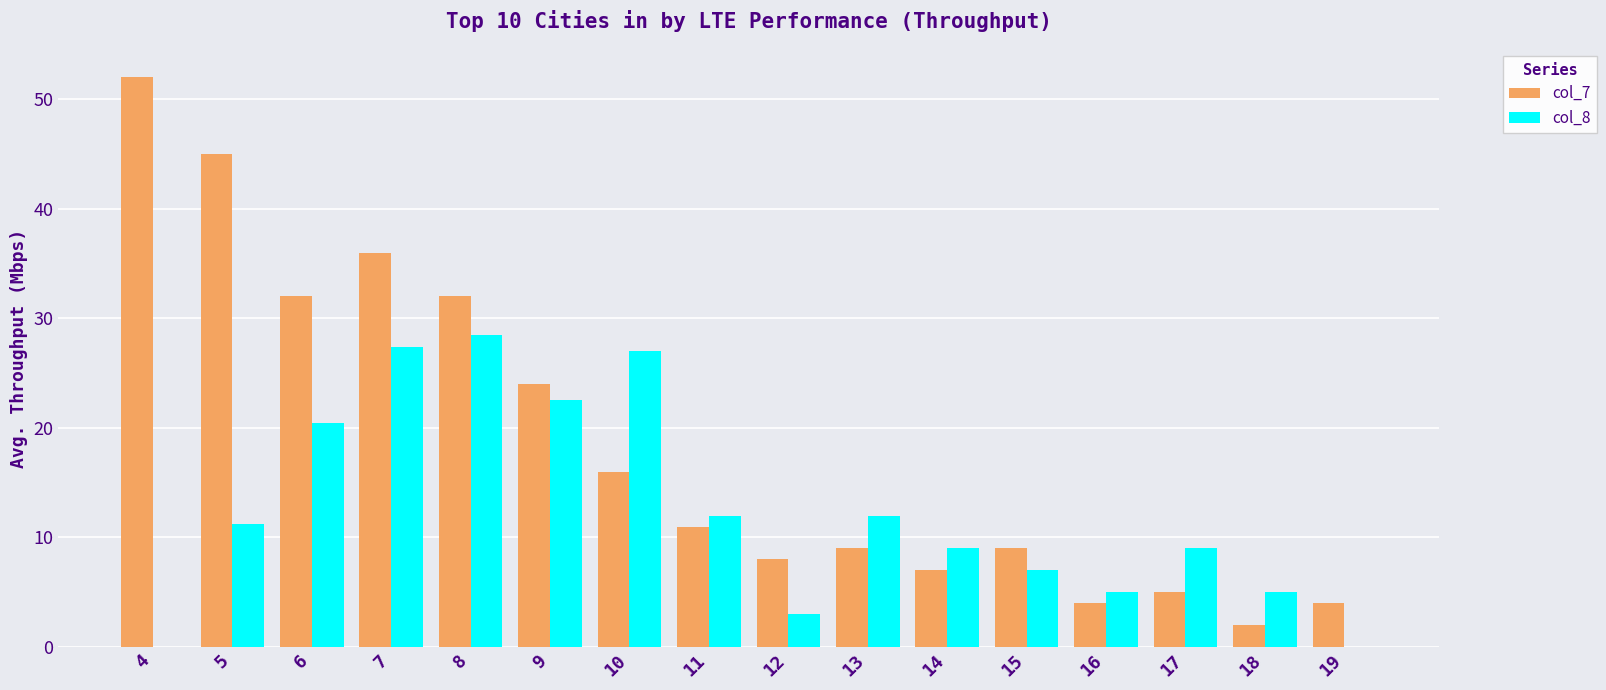

Is it true that col_8 equals 8.5 at 18?

False